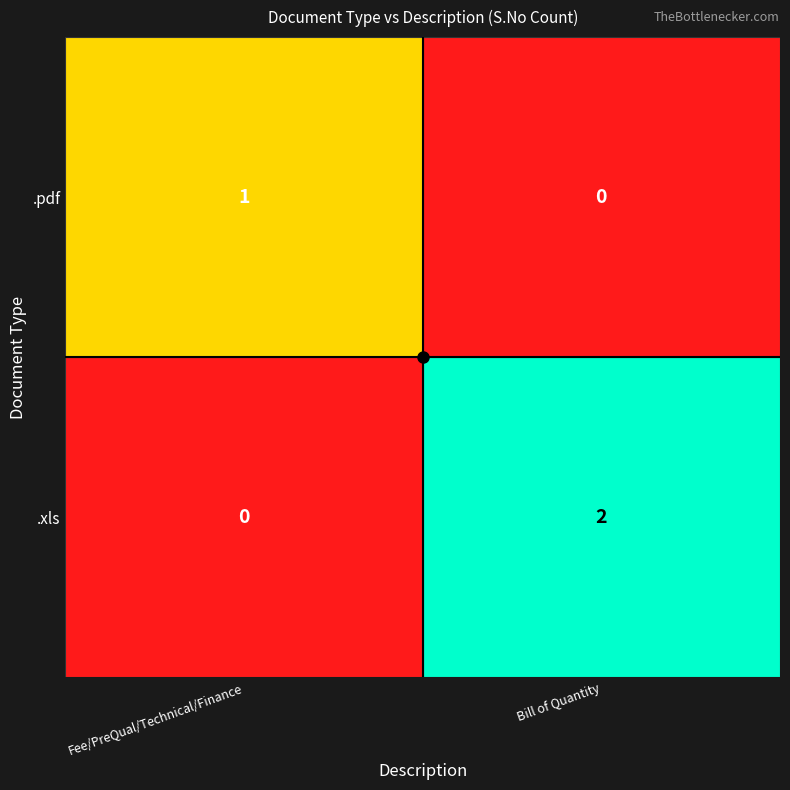

Rank the series at Fee/PreQual/Technical/Finance from lowest to highest value.

.xls, .pdf